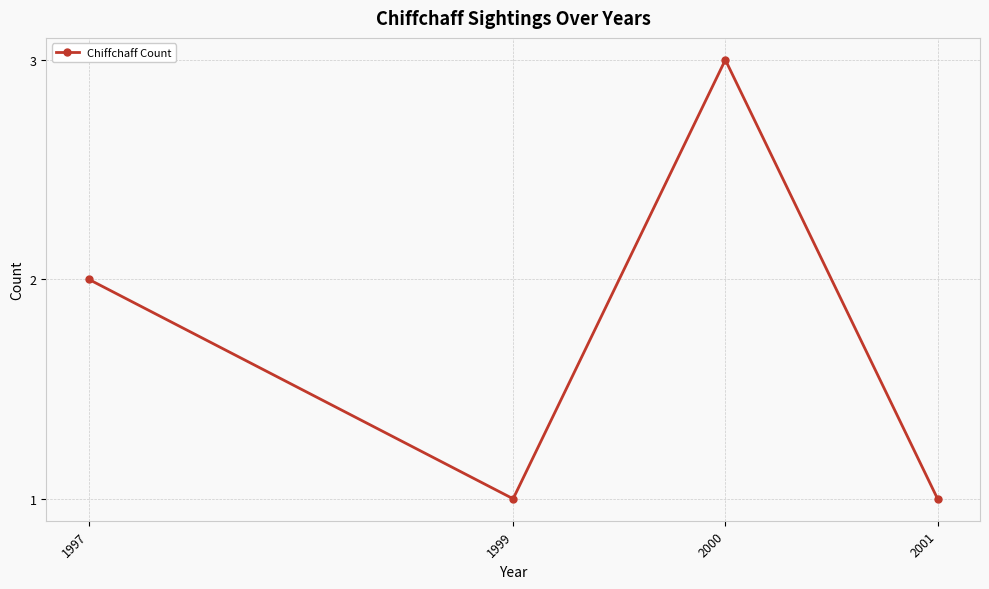

Which has a higher value, 1999 or 2000?

2000